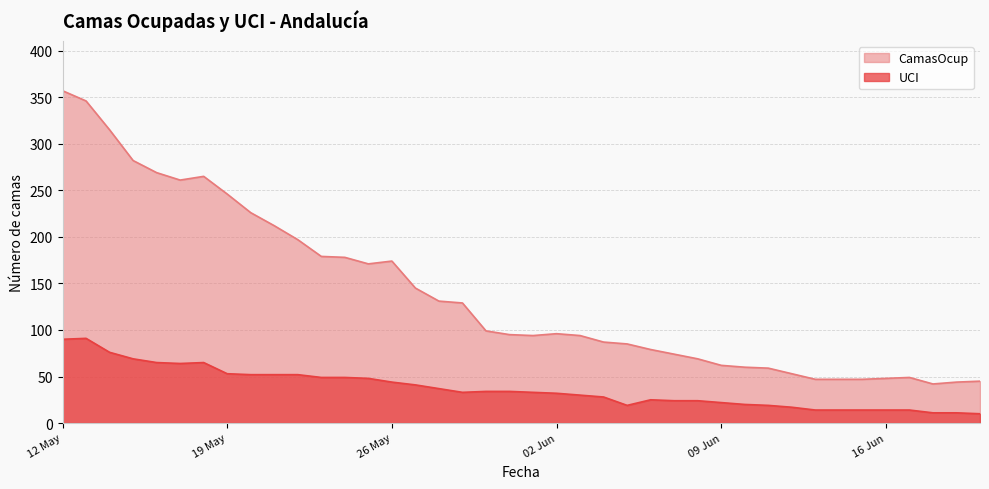

At which label does UCI reach its minimum?

2020-06-20